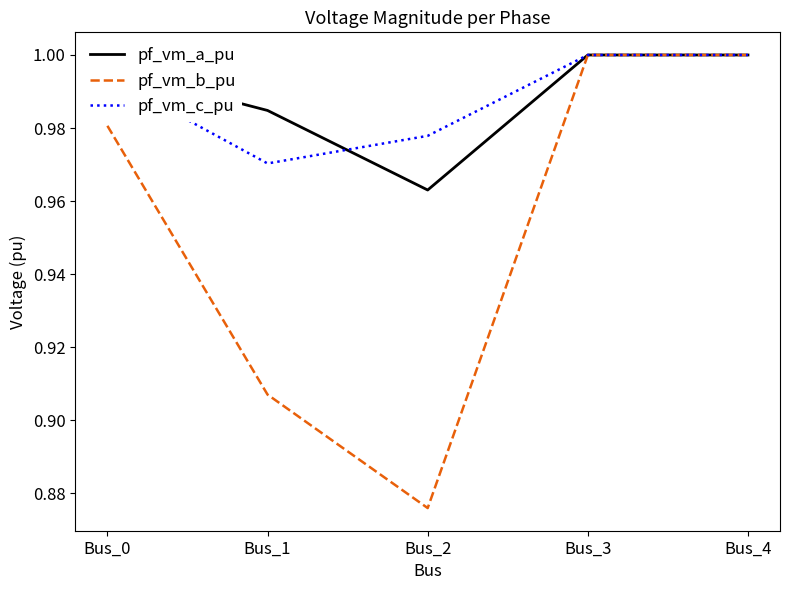

Rank the series at Bus_2 from highest to lowest value.

pf_vm_c_pu, pf_vm_a_pu, pf_vm_b_pu